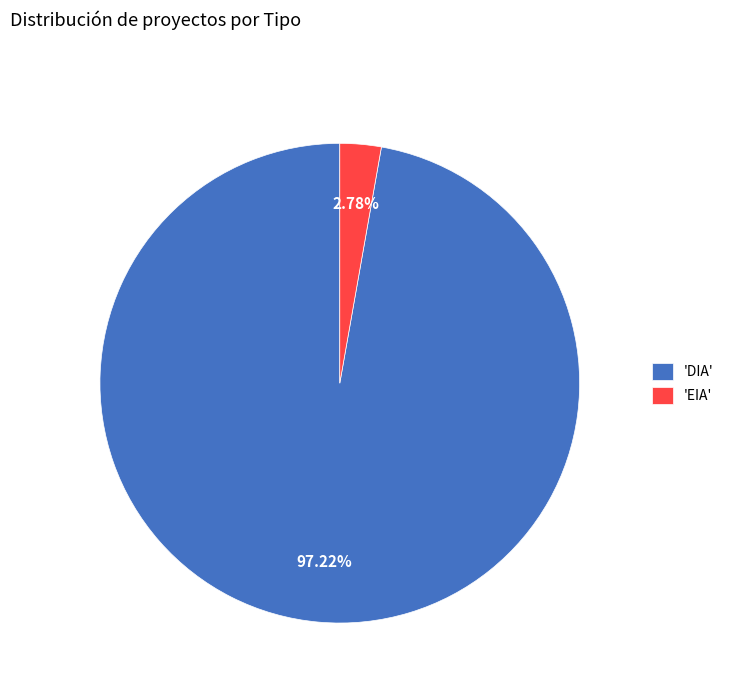

Which has a higher value, 'DIA' or 'EIA'?

'DIA'